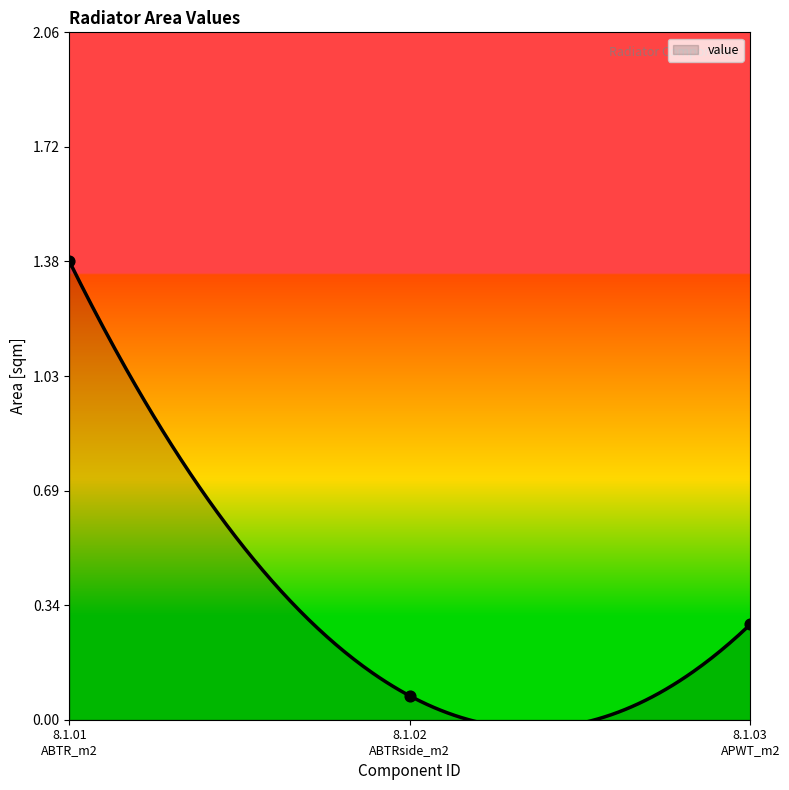

What is the change in value from 8.1.01
ABTR_m2 to 8.1.02
ABTRside_m2?

-1.3